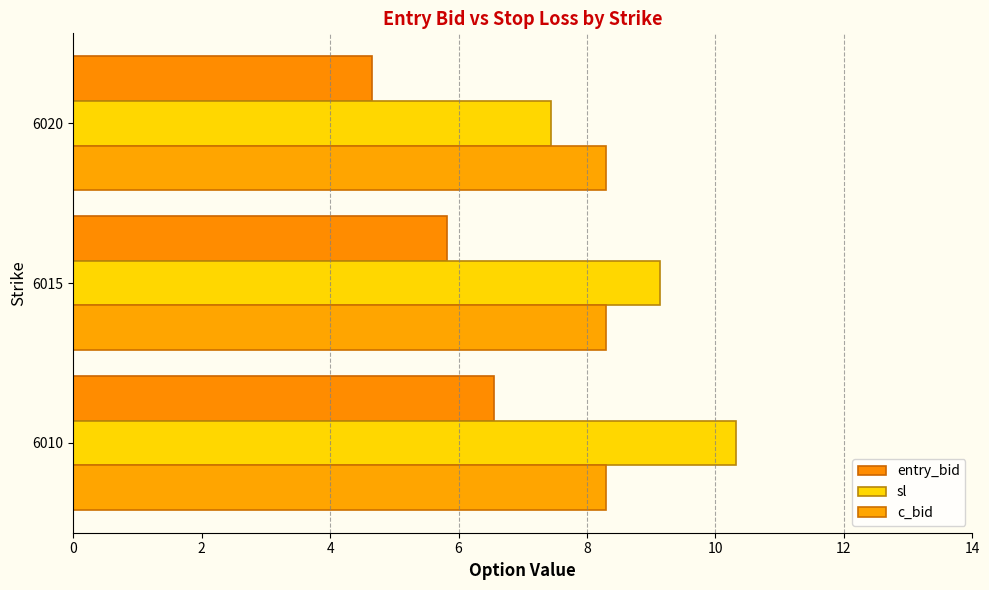

Reading left to right, what are all the values shown in this chart?

entry_bid: 6.5	5.8	4.7
sl: 10.3	9.1	7.4
c_bid: 0.3	0.3	0.3